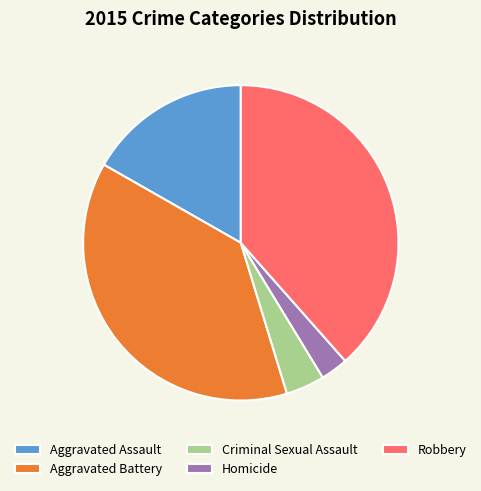

Between Aggravated Battery and Aggravated Assault, which is larger?

Aggravated Battery